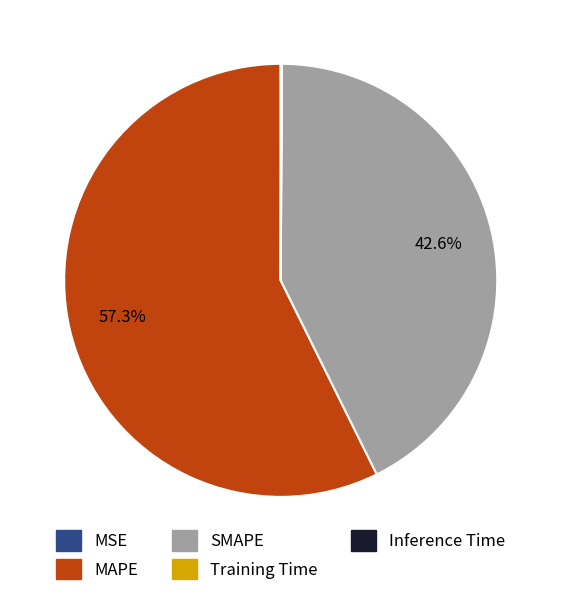

What is the largest slice in the pie chart?

MAPE